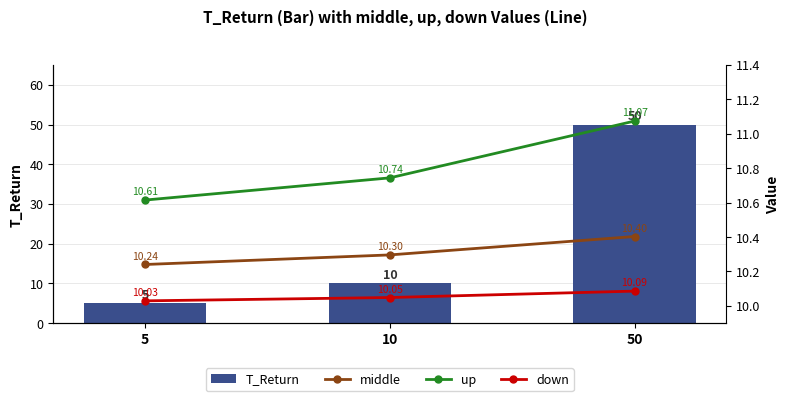

At which label is up closest to 10?

5